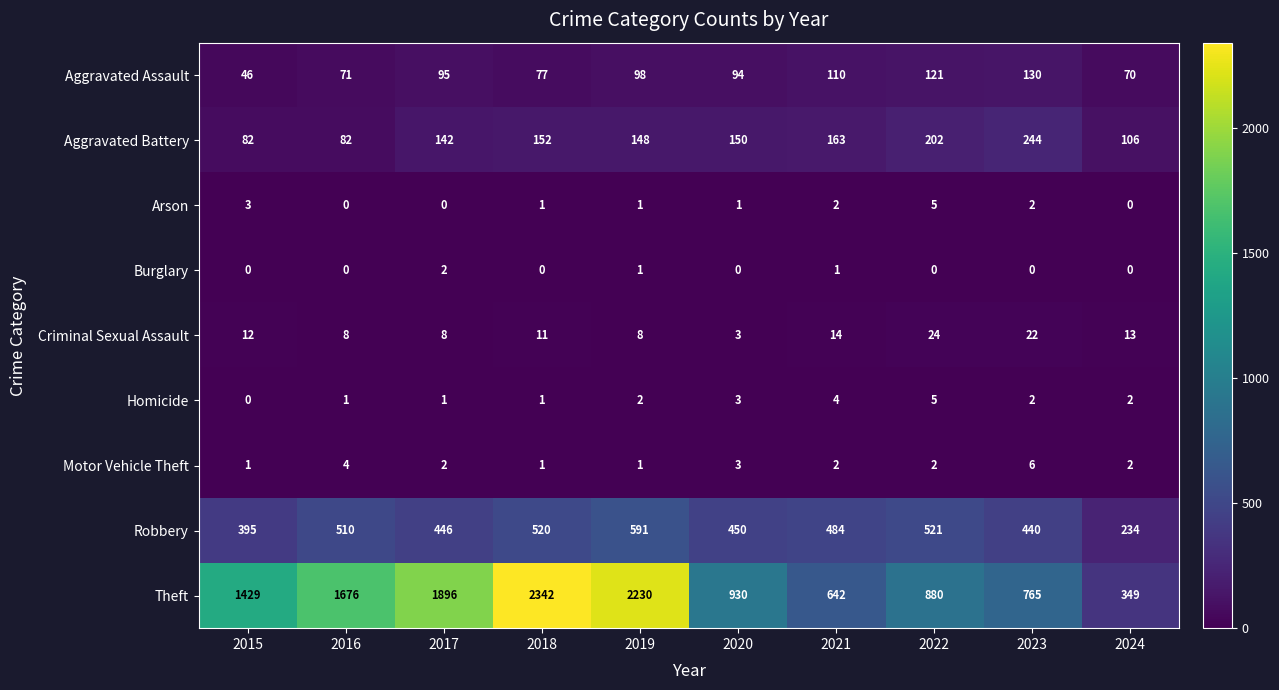

Which category has the highest value across all series?

2018